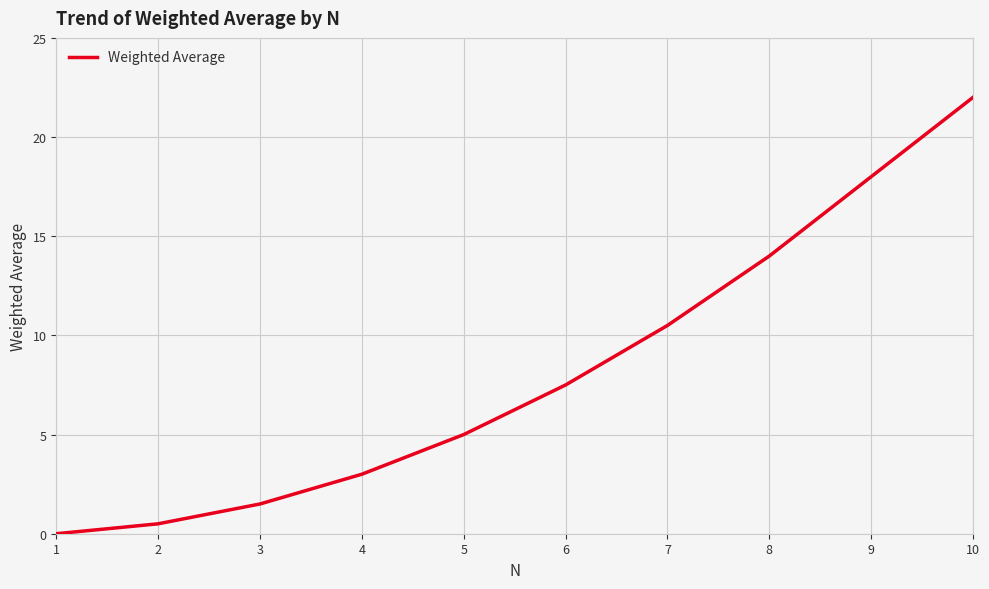

What is the approximate value at 7?

10.5